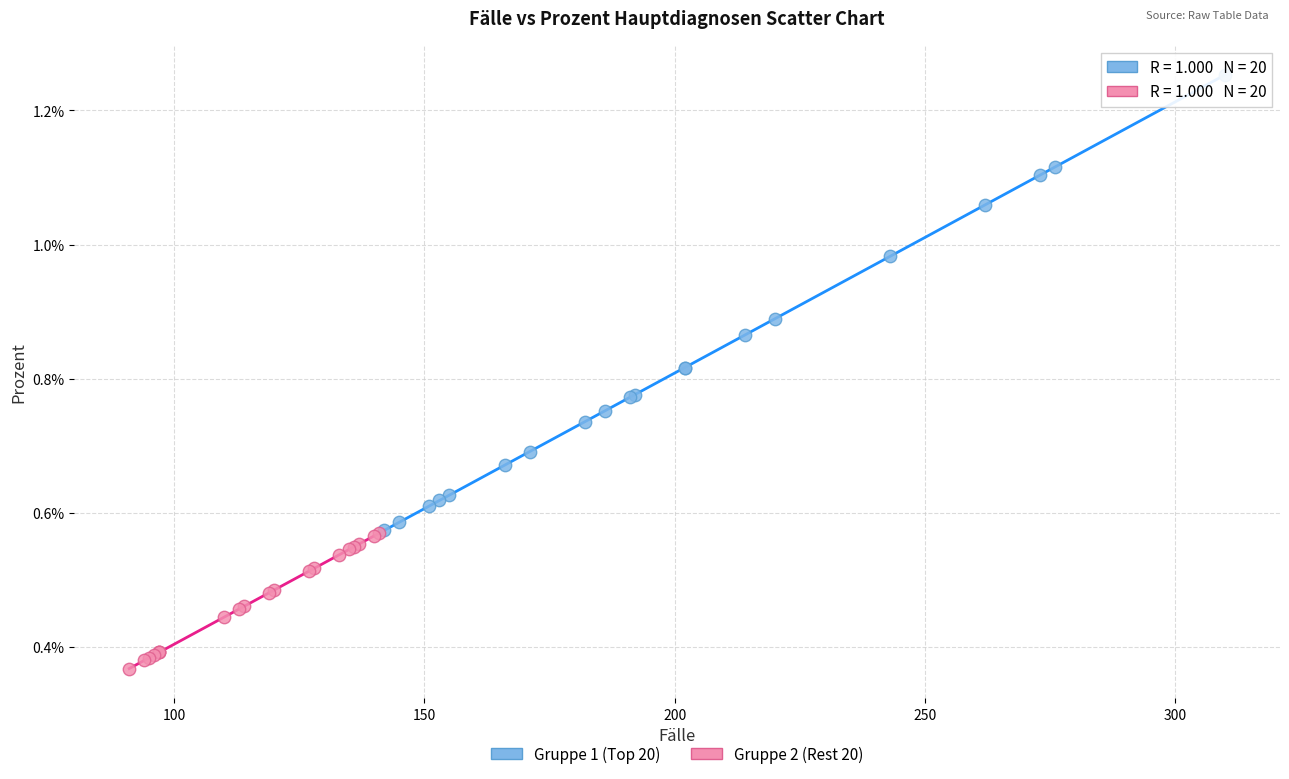

What are all the series names shown in the legend?

Gruppe 1 (Top 20), Gruppe 2 (Rest 20)